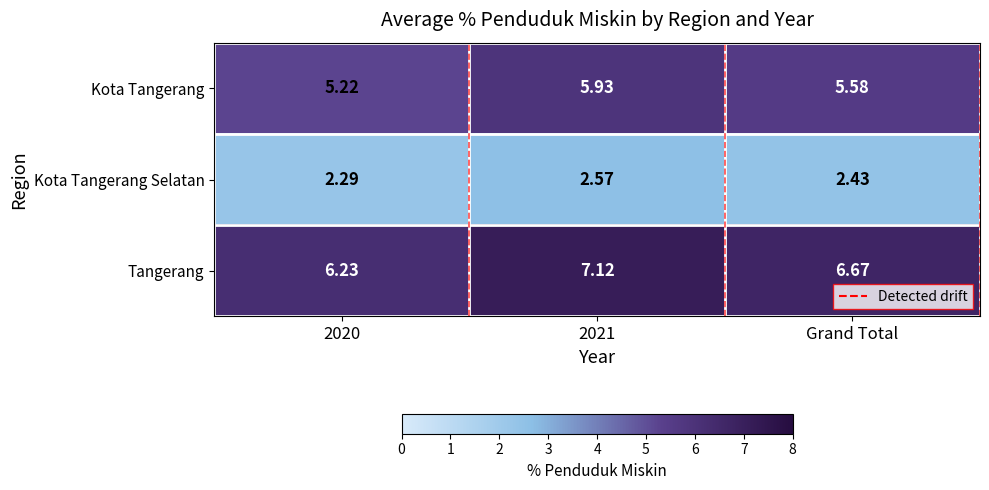

At which category is the sum across all series the highest?

2021